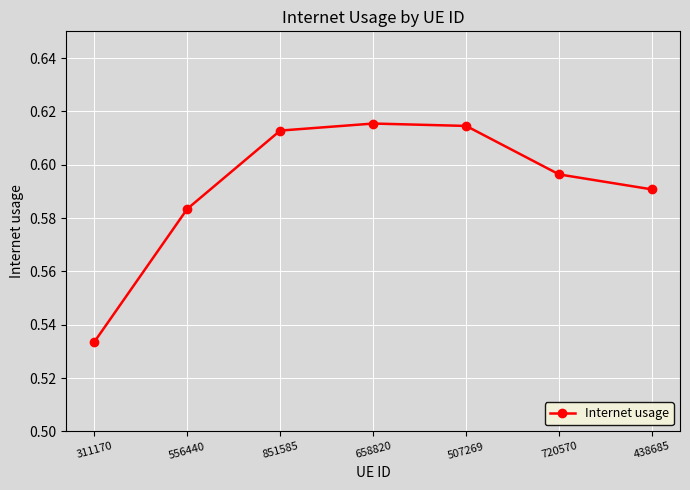

At which category does the chart reach its minimum across all series?

311170